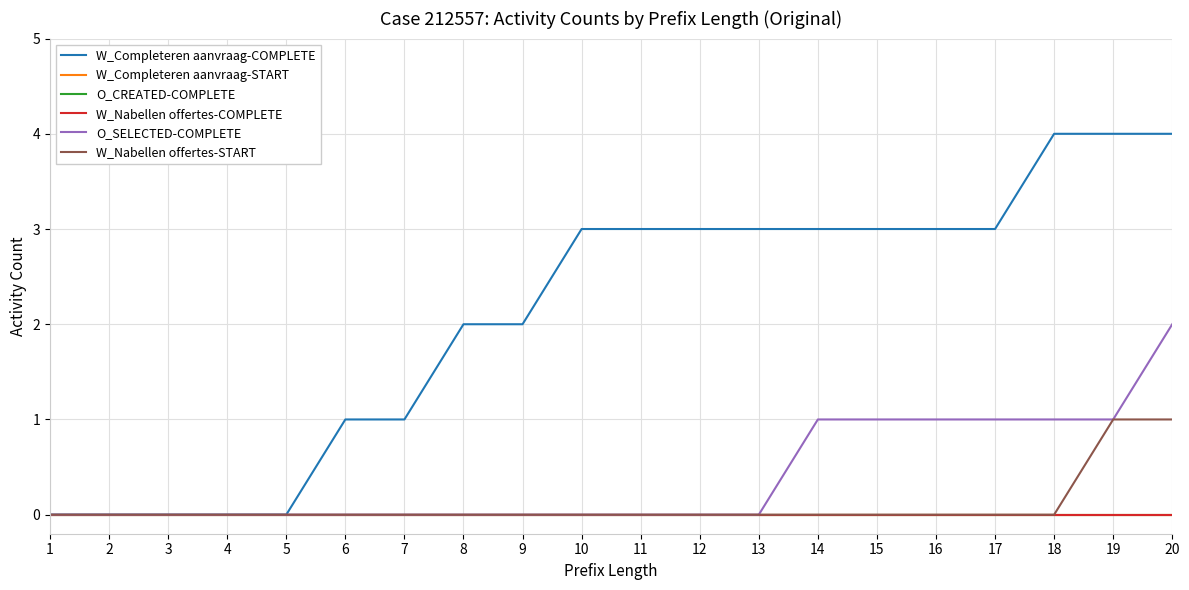

At 6, list the series in order from largest to smallest.

W_Completeren aanvraag-COMPLETE, W_Completeren aanvraag-START, O_CREATED-COMPLETE, W_Nabellen offertes-COMPLETE, O_SELECTED-COMPLETE, W_Nabellen offertes-START